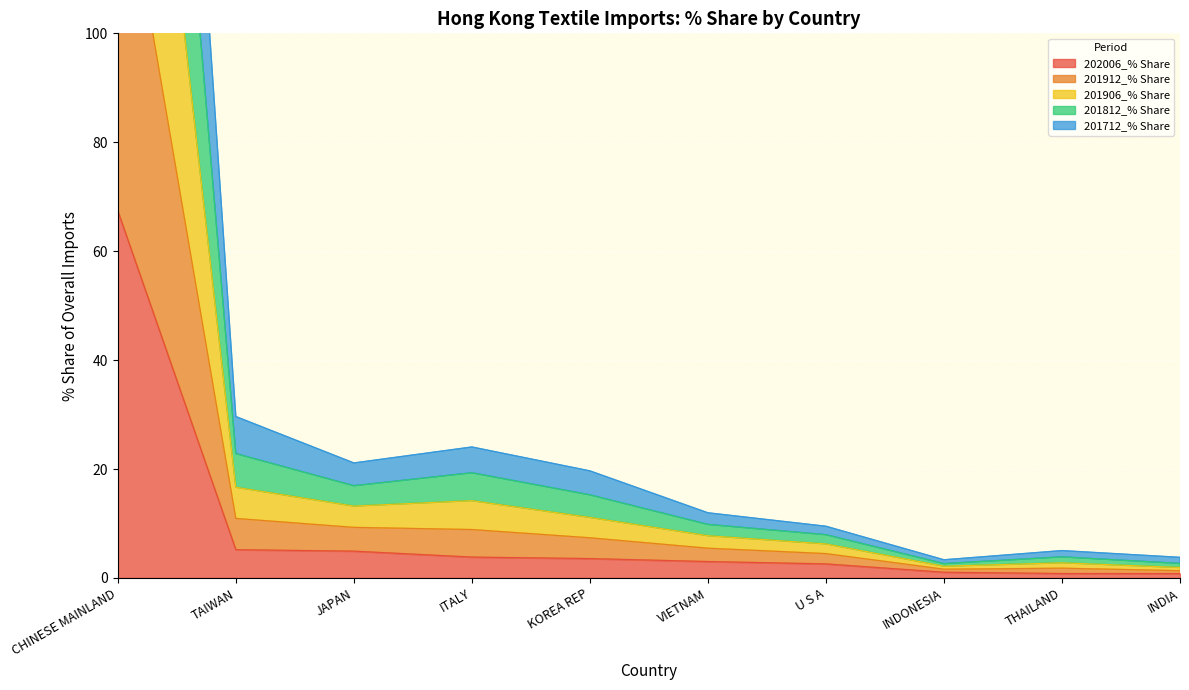

Which series has the largest total across all categories?

201906_% Share